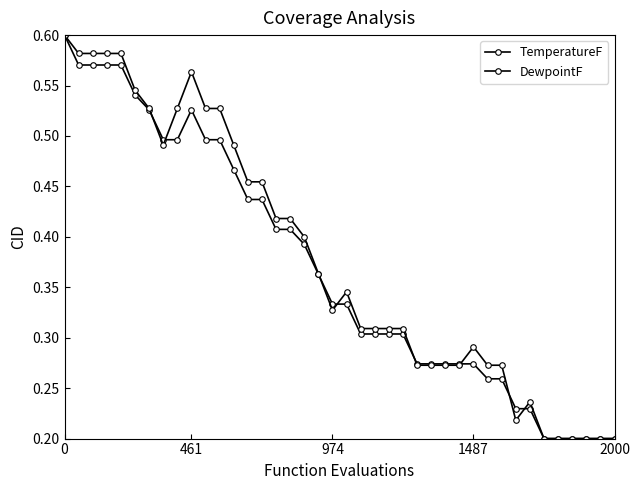

How many lines are shown in the chart?

2